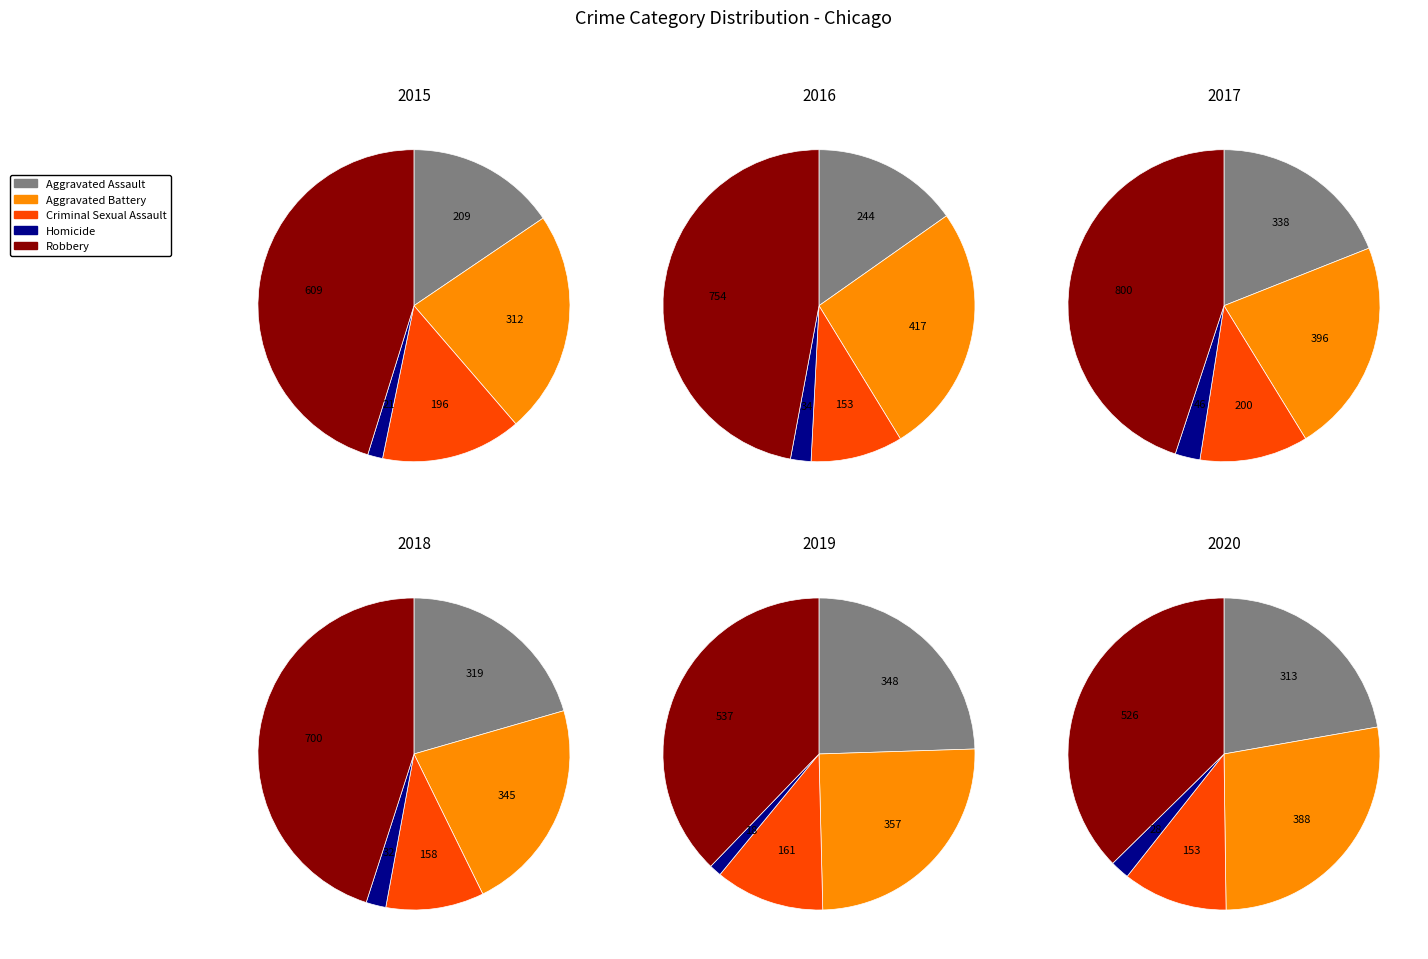

Combined, what portion of the pie is Criminal Sexual Assault and Homicide?

16.1%